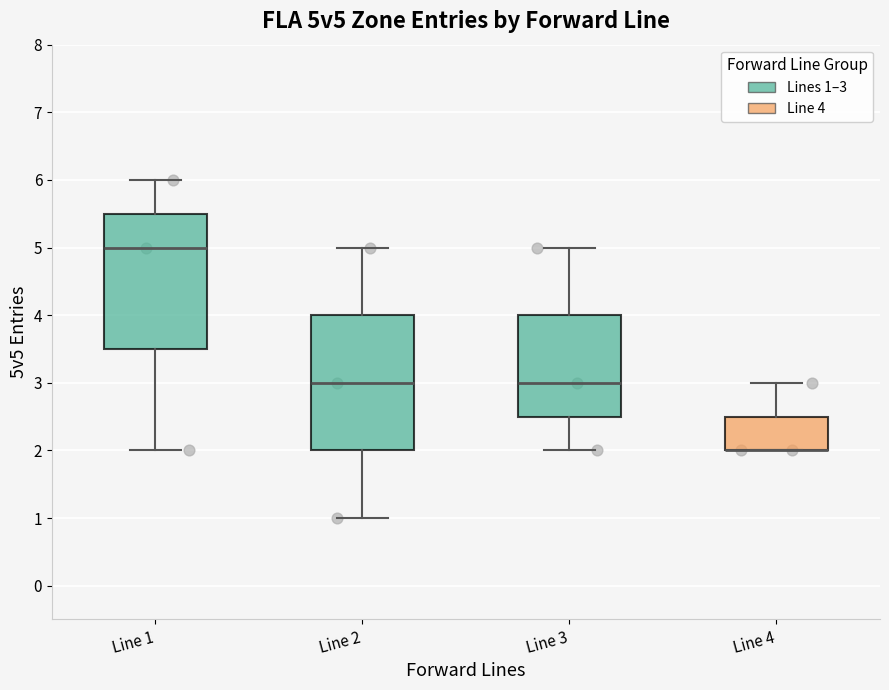

Reading left to right, transcribe this box plot: for each box, give where its median line is, the range the box spans, and where its two whiskers end, as read against the y-axis. The values are not printed on the chart, so give them approximately, as read against the axis.

Line 1: median 5.0, box 3.5 to 5.5, whiskers 2.0 to 6.0
Line 2: median 3.0, box 2.0 to 4.0, whiskers 1.0 to 5.0
Line 3: median 3.0, box 2.5 to 4.0, whiskers 2.0 to 5.0
Line 4: median 2.0 (drawn on the box's lower edge), box 2.0 to 2.5, whiskers 2.0 to 3.0